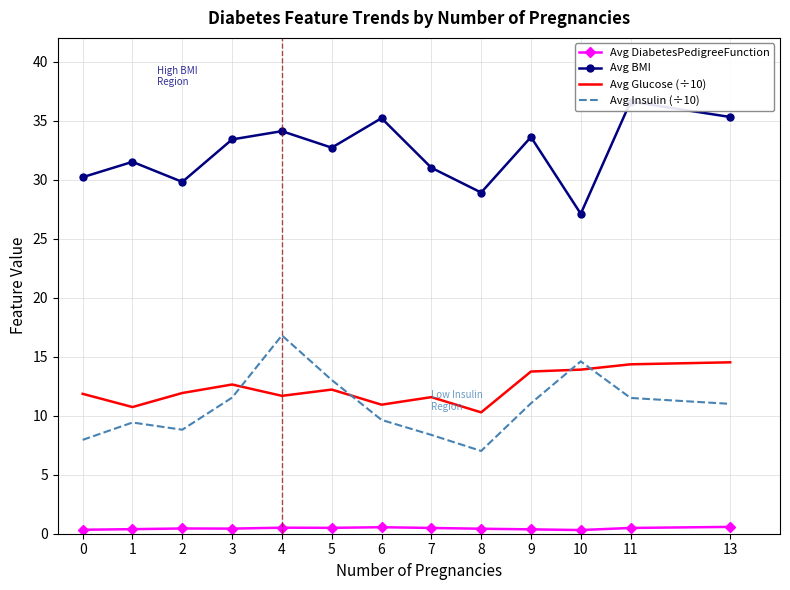

What is the sum of the Avg Glucose (÷10) values at 6 and 2?

22.9